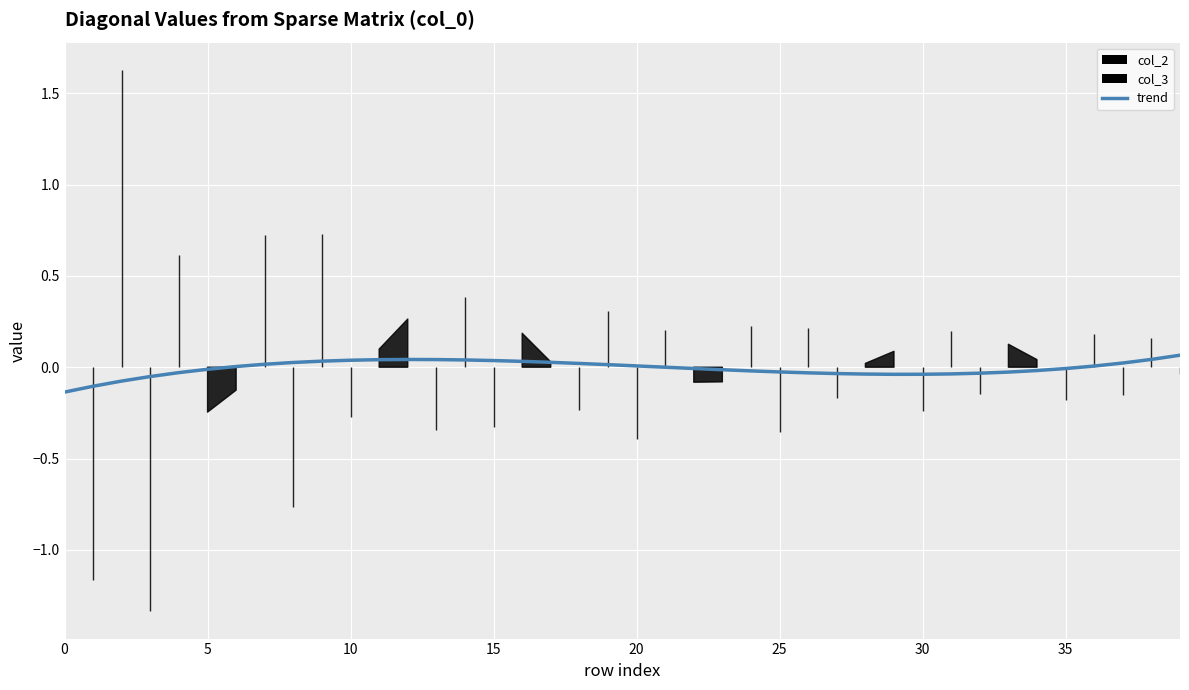

True or false: the data shows 0.0 at 18.

False